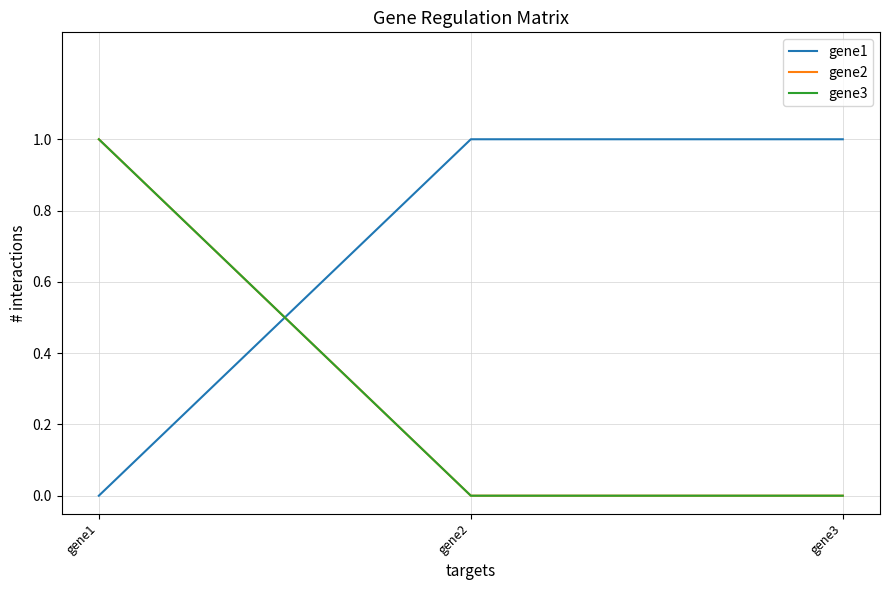

Which series has the largest total across all categories?

gene1